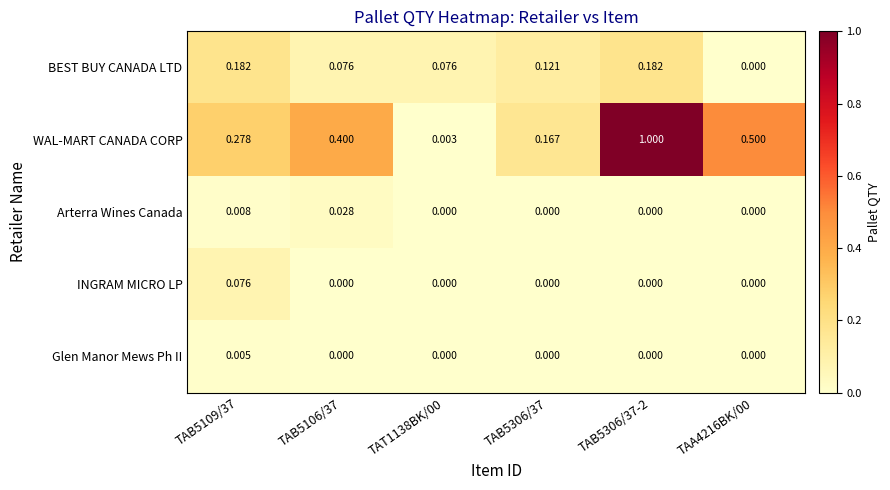

Which series has the widest spread of values?

WAL-MART CANADA CORP